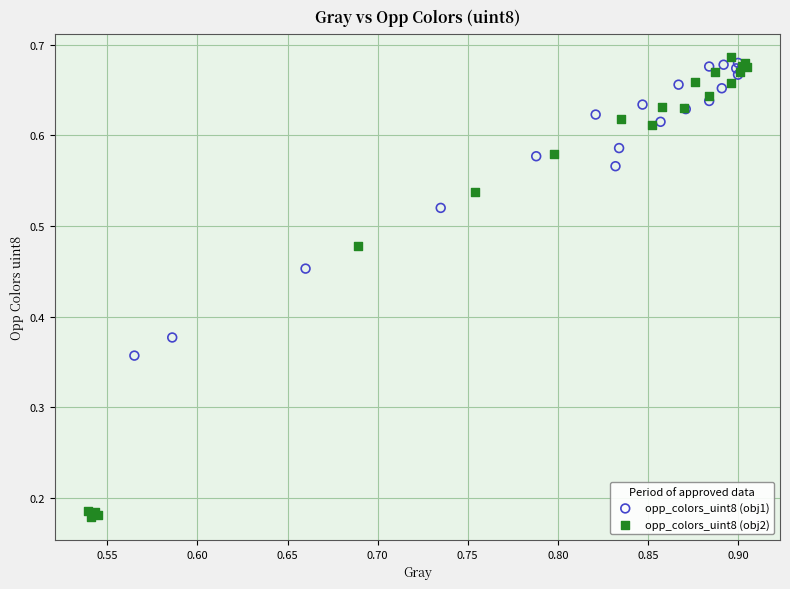

Which series reaches the minimum Y coordinate?

opp_colors_uint8 (obj2)